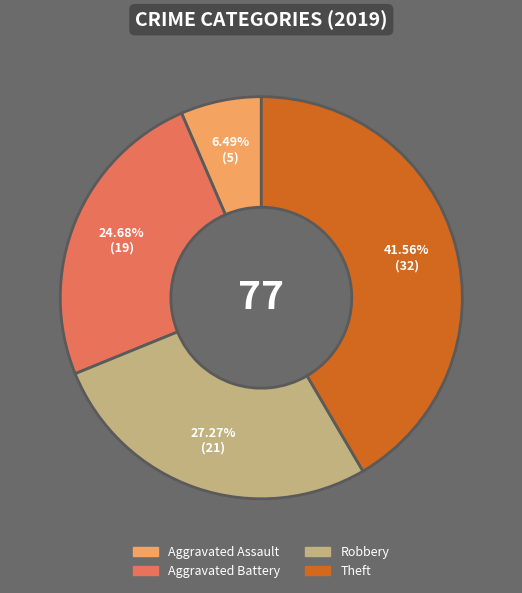

To the nearest percent, what percentage of the pie is Aggravated Assault?

6%